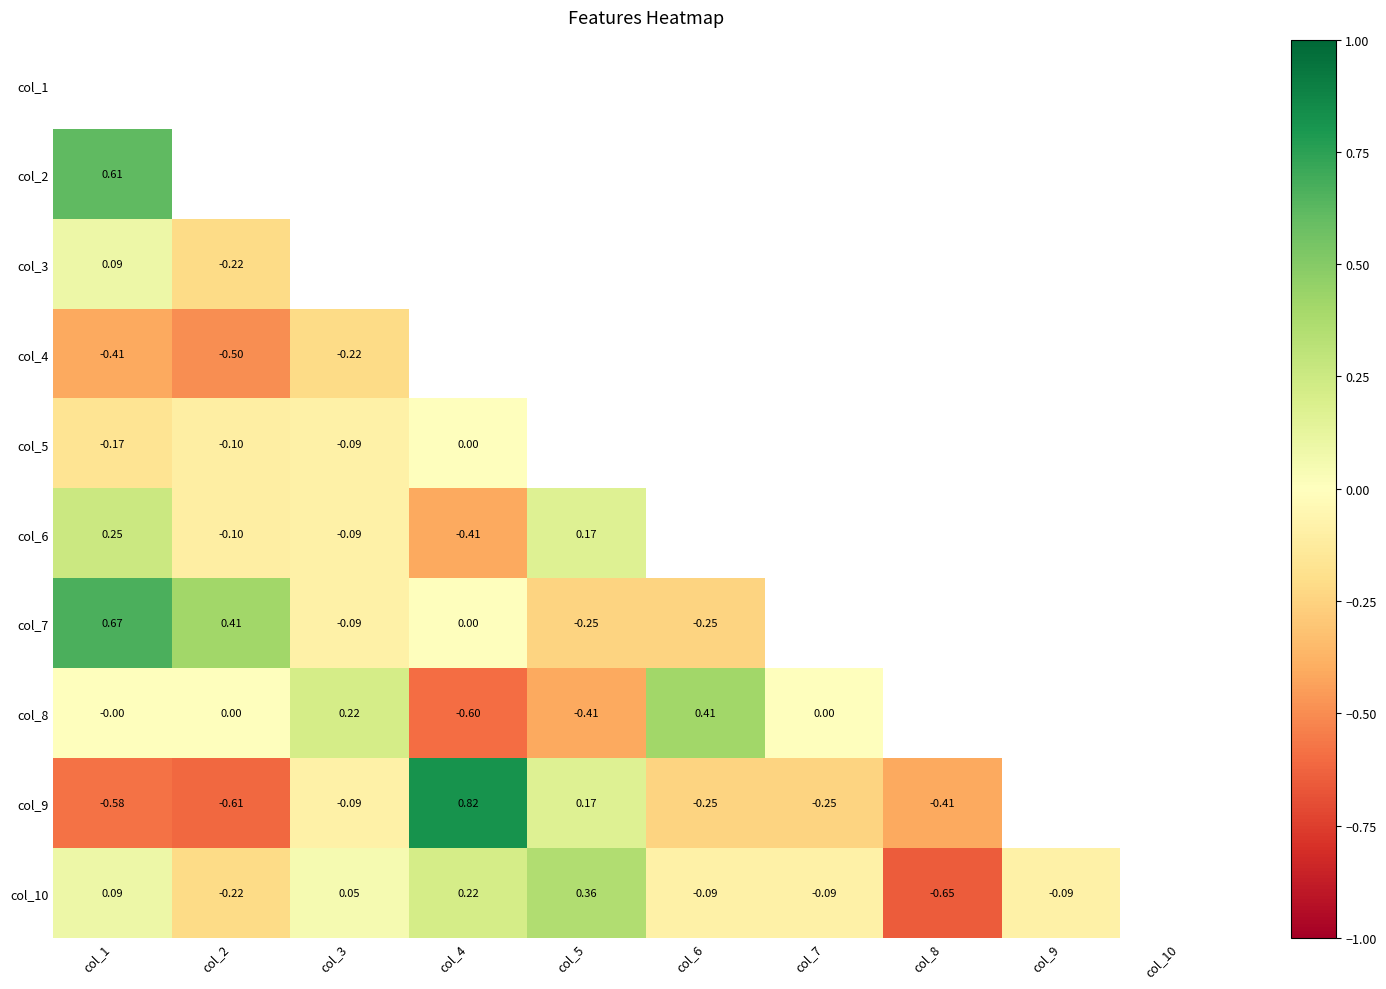

Count the number of categories in the chart.

10